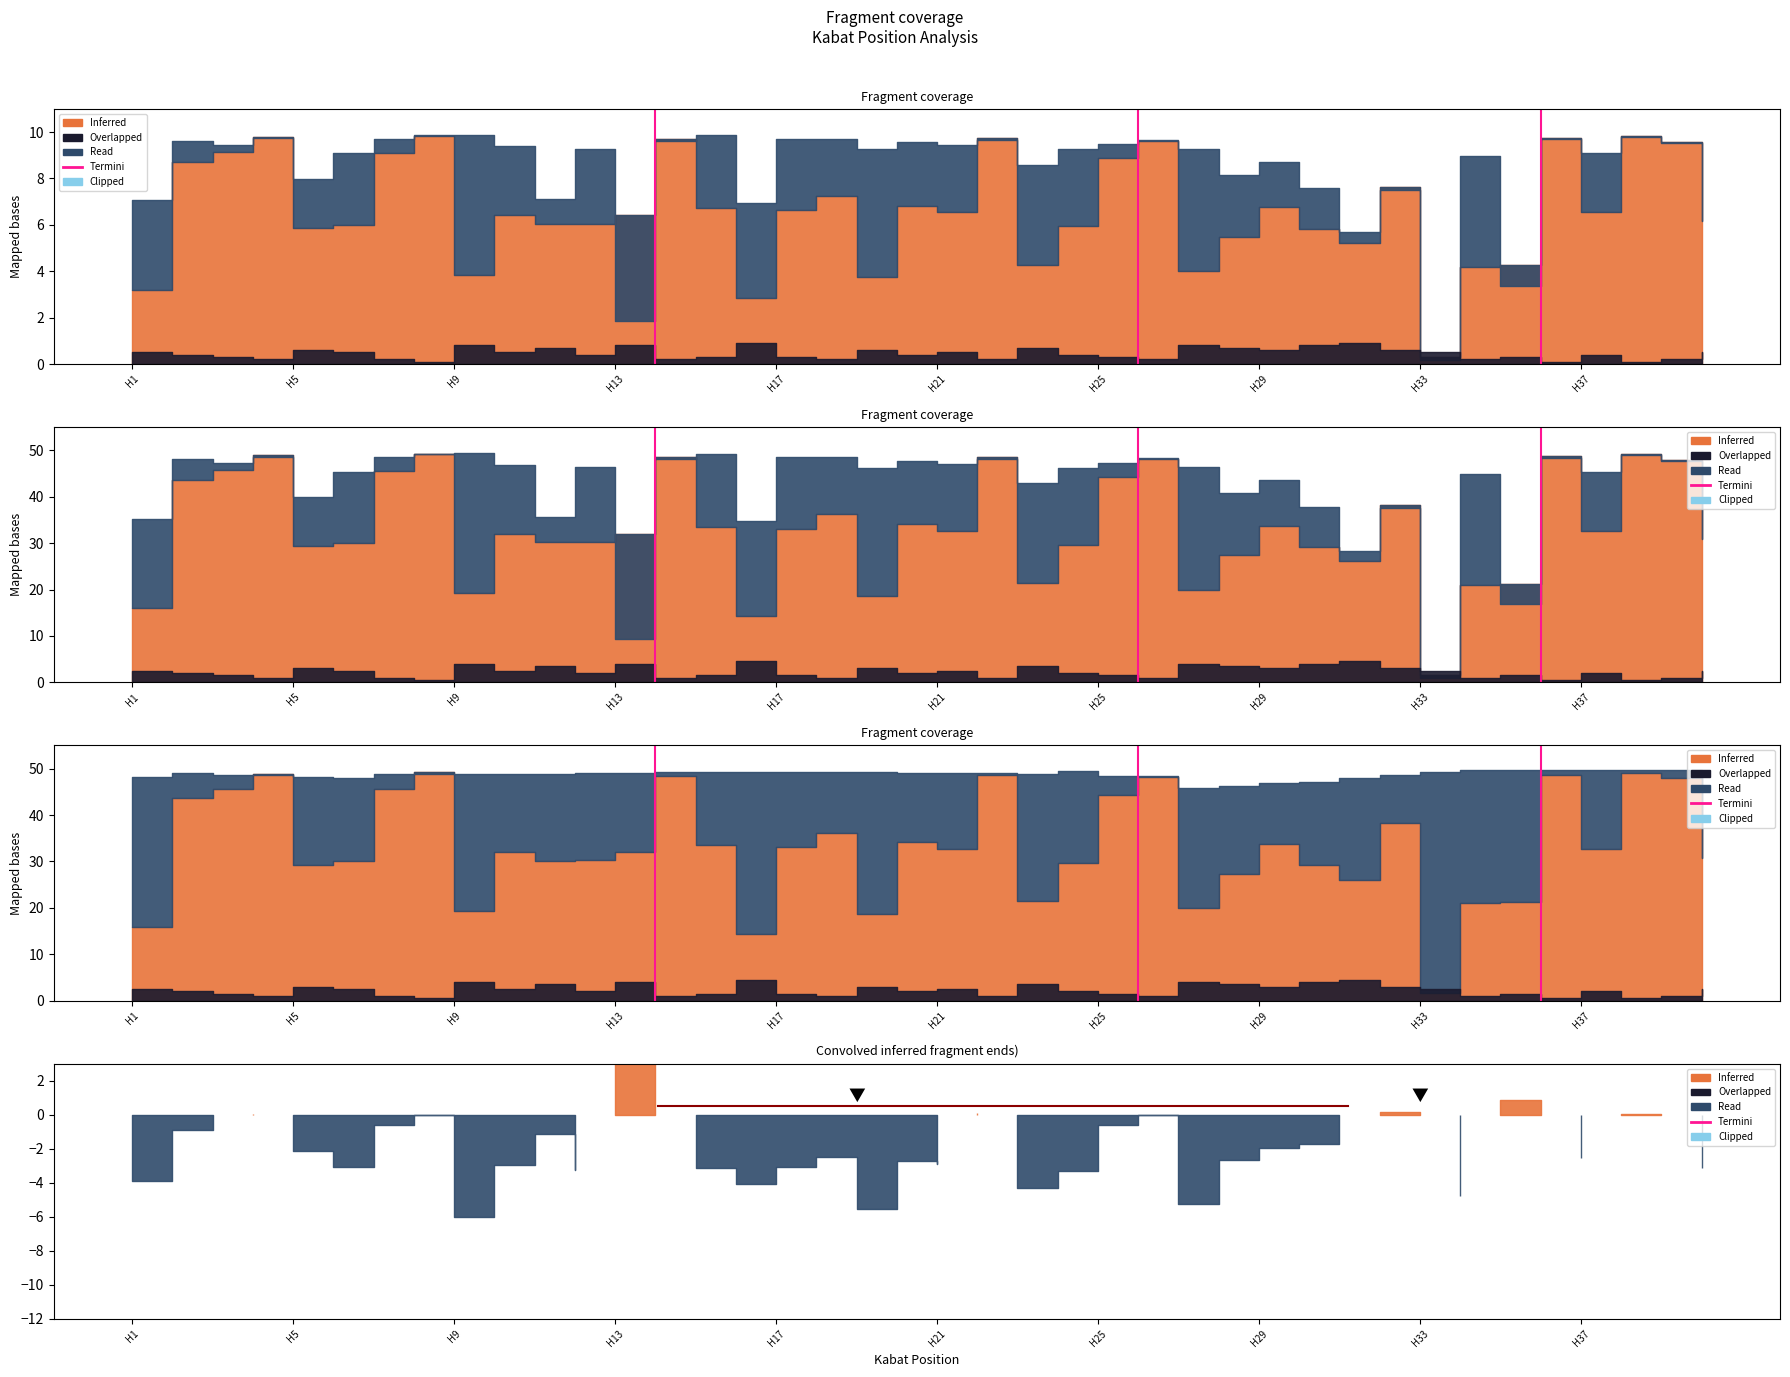

What is the value of the 2nd point from the left?

1